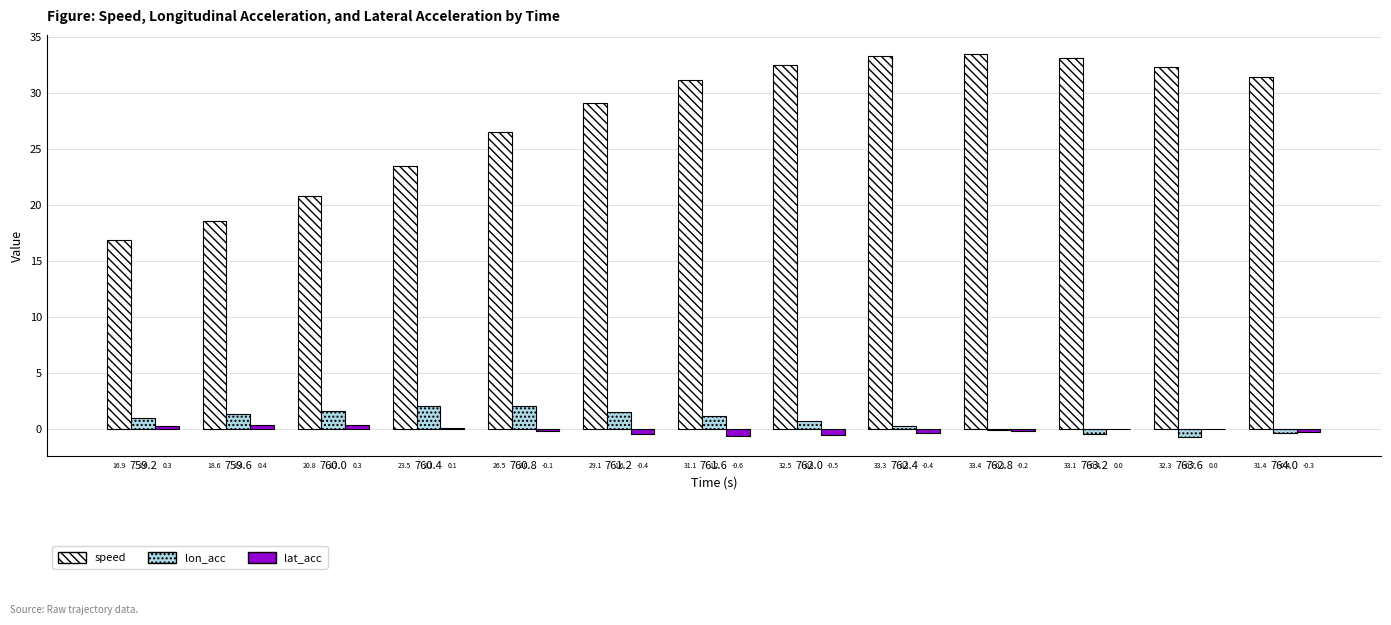

What is the maximum value for speed?

33.4